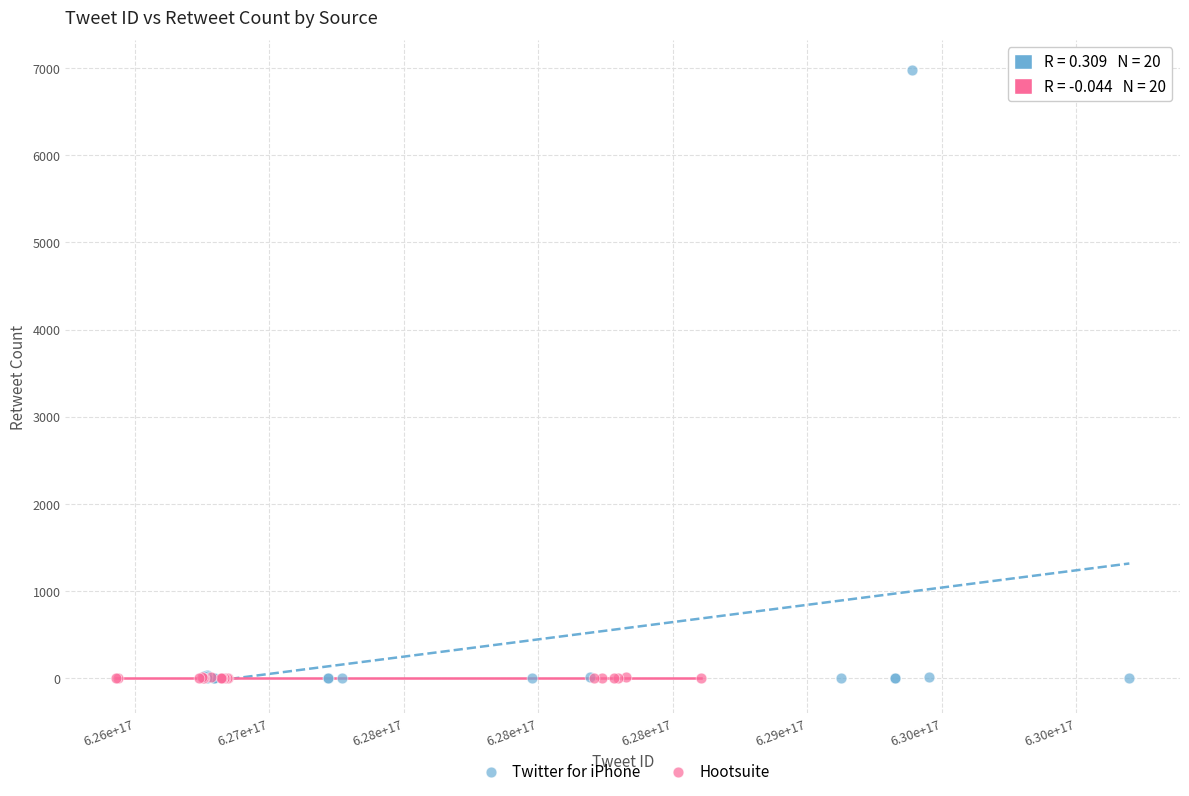

Which series has the widest spread of Y values?

Twitter for iPhone